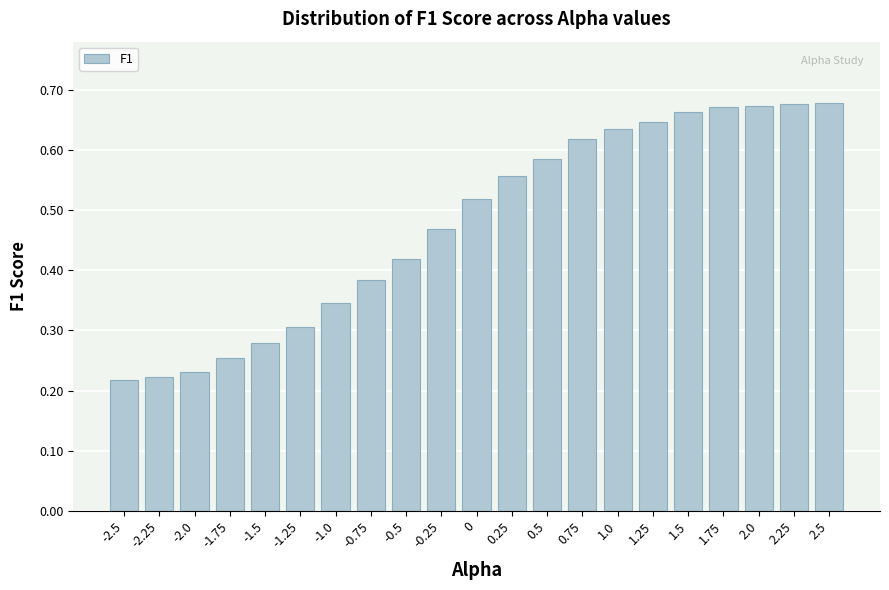

What is the label of the 1st bar from the right?

2.5